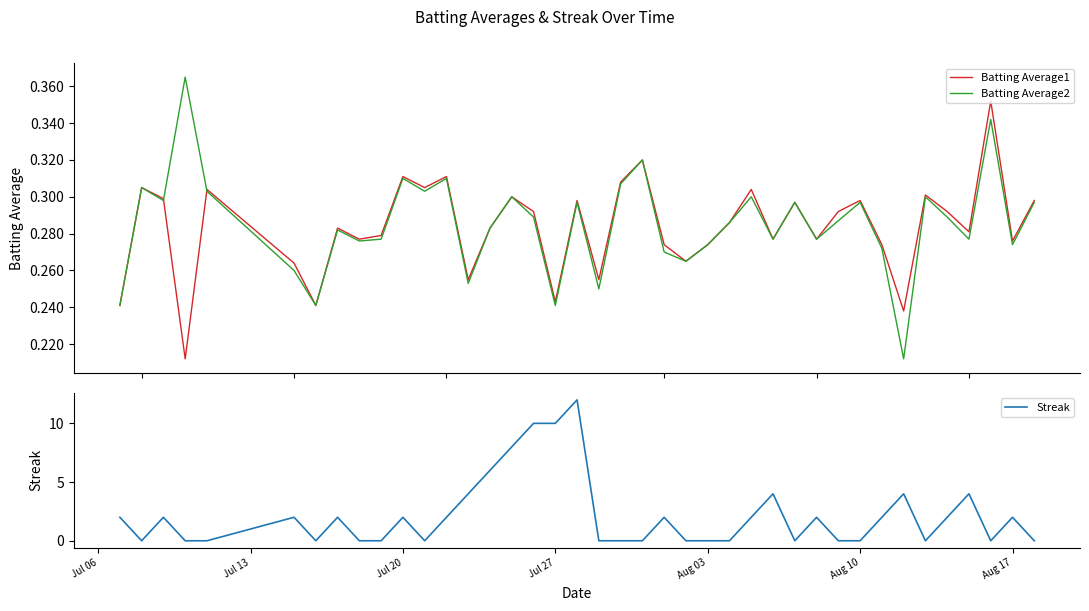

True or false: Streak has a value of 10 at Jul 27.

True